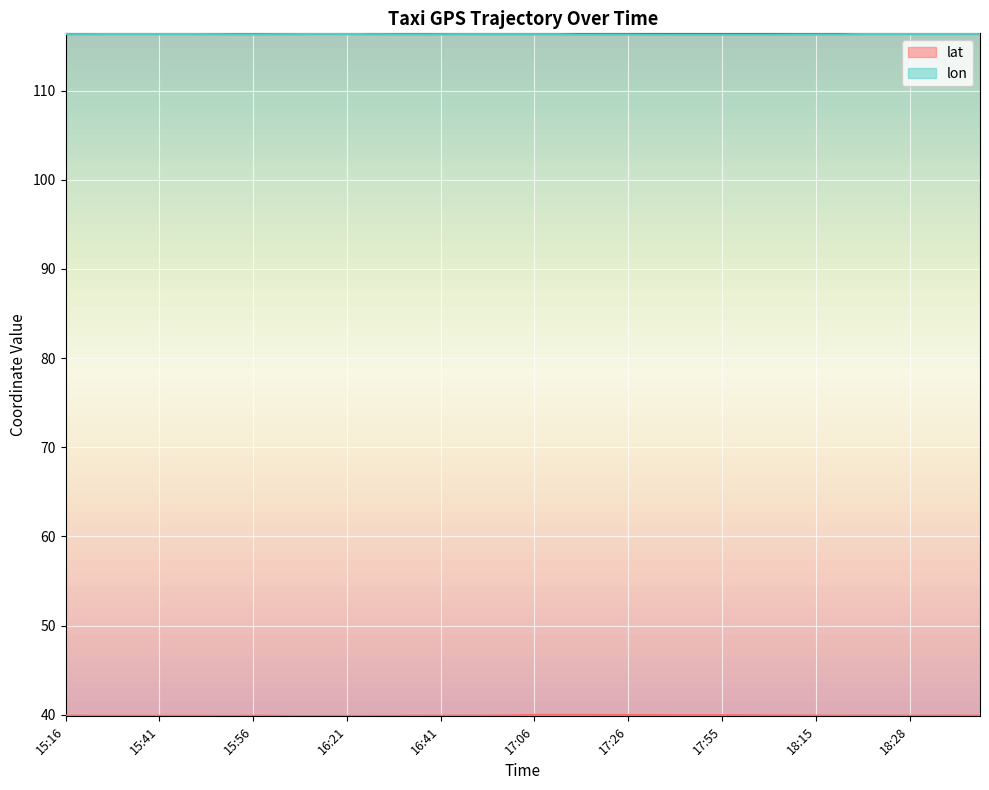

What is the spread (max minus min) of values at 16:36?

76.5